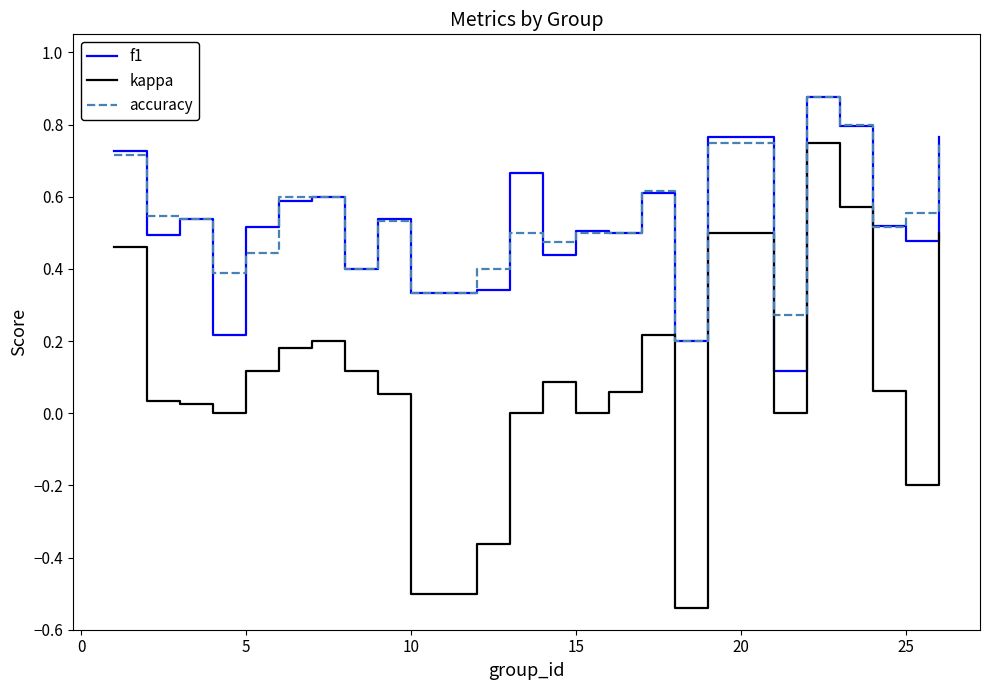

True or false: f1 and kappa intersect in this chart.

False